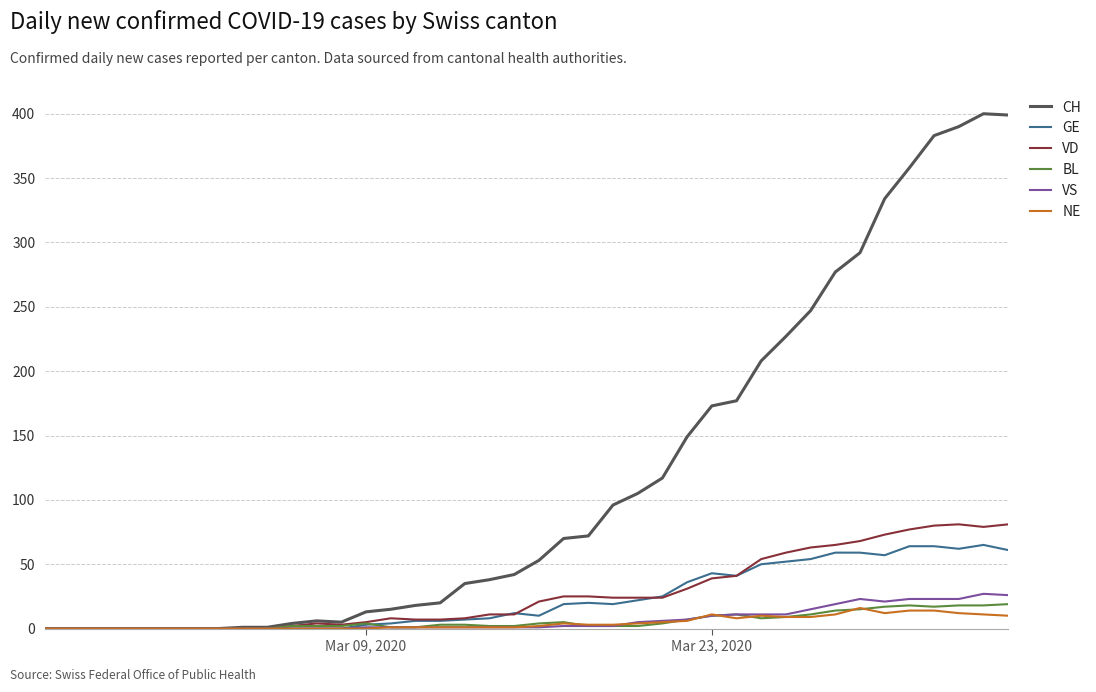

What are all the series names shown in the legend?

CH, GE, VD, BL, VS, NE